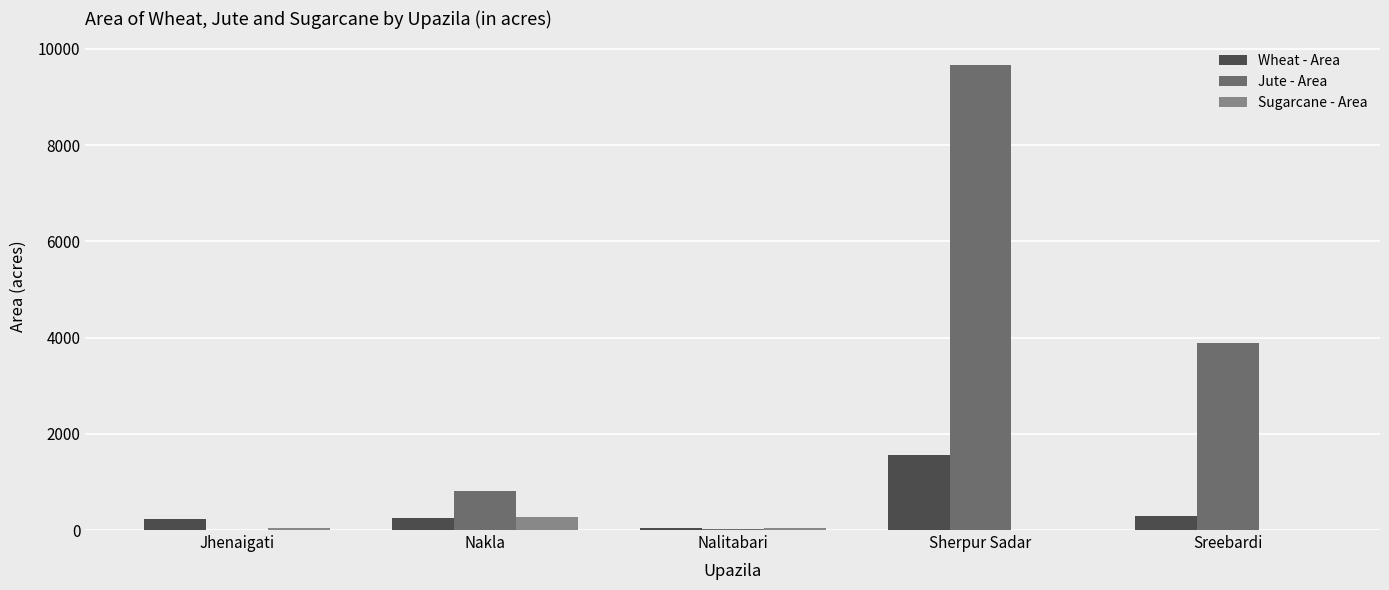

How many groups of bars are there?

5